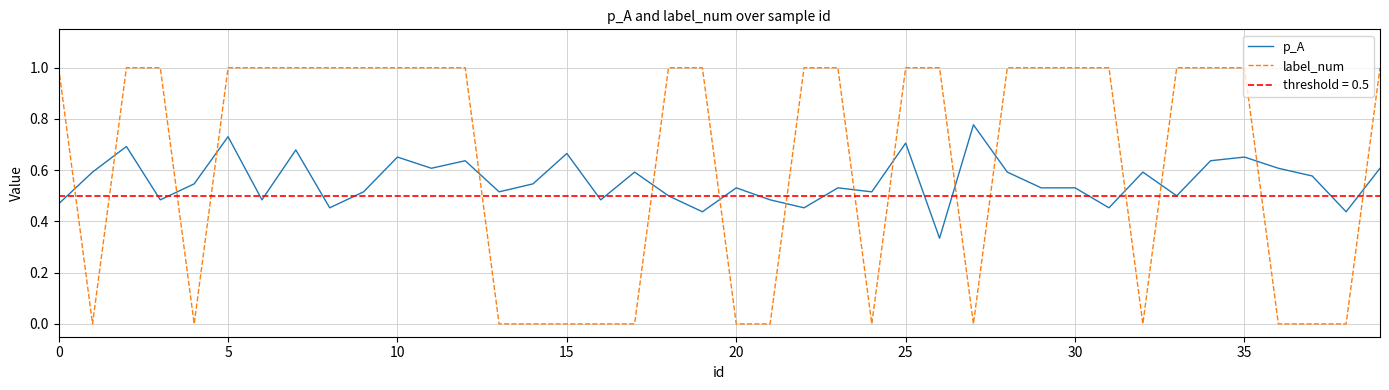

How many times do label_num and p_A cross each other?

16